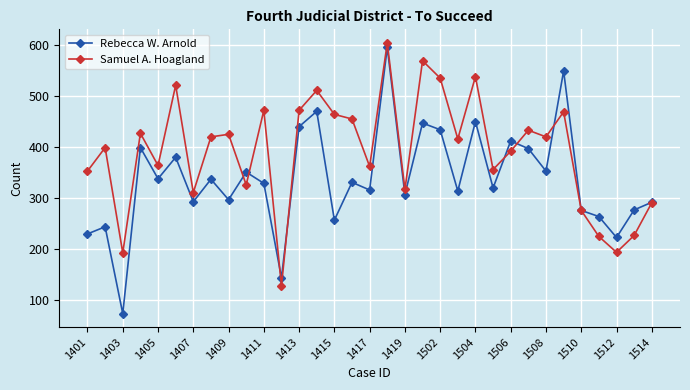

What is the value of the Rebecca W. Arnold point at the 30th from the left?

264